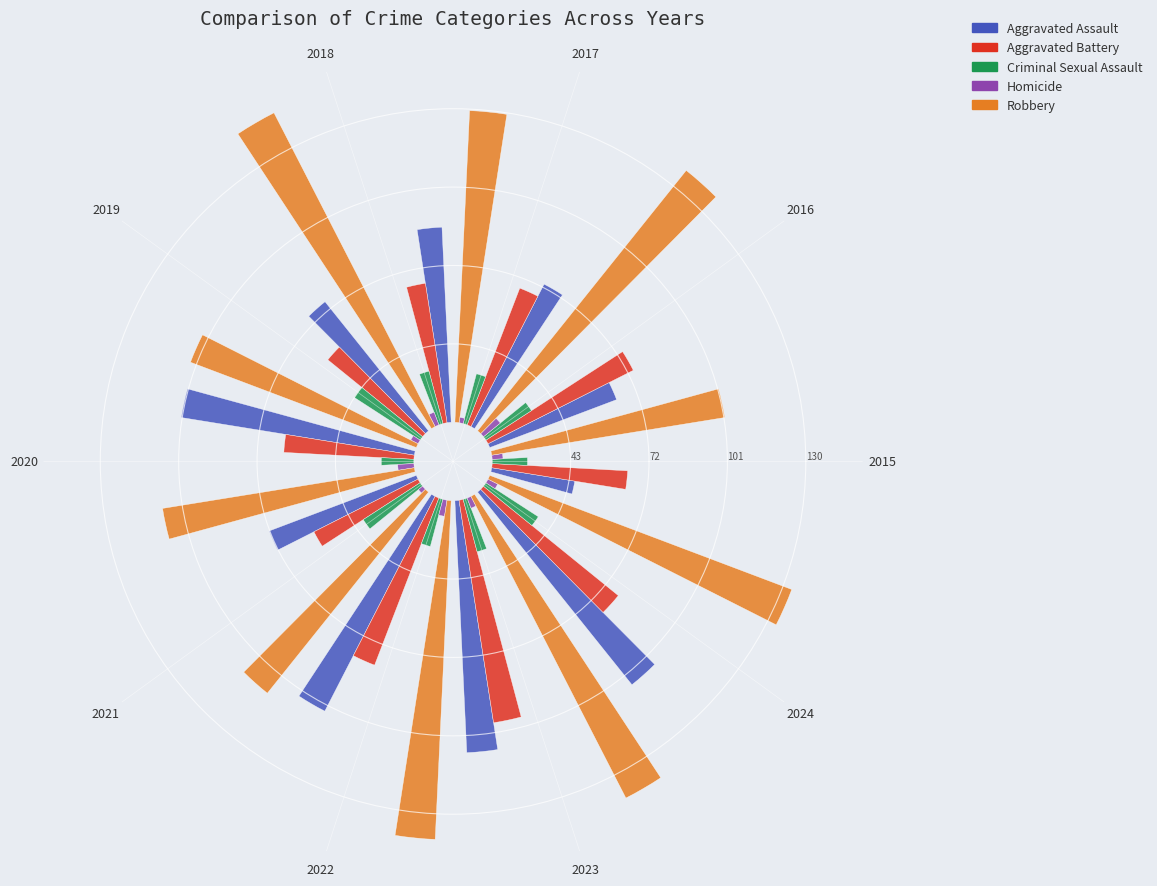

What is the total percentage of 2019 and 2020?

21.4%